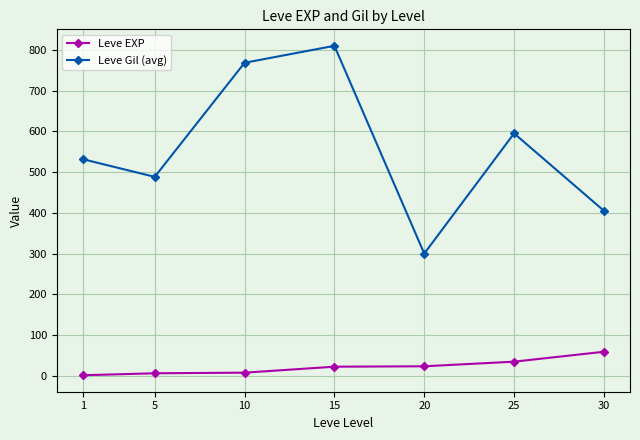

What is the value of the Leve Gil (avg) point at the 4th from the left?

810.0